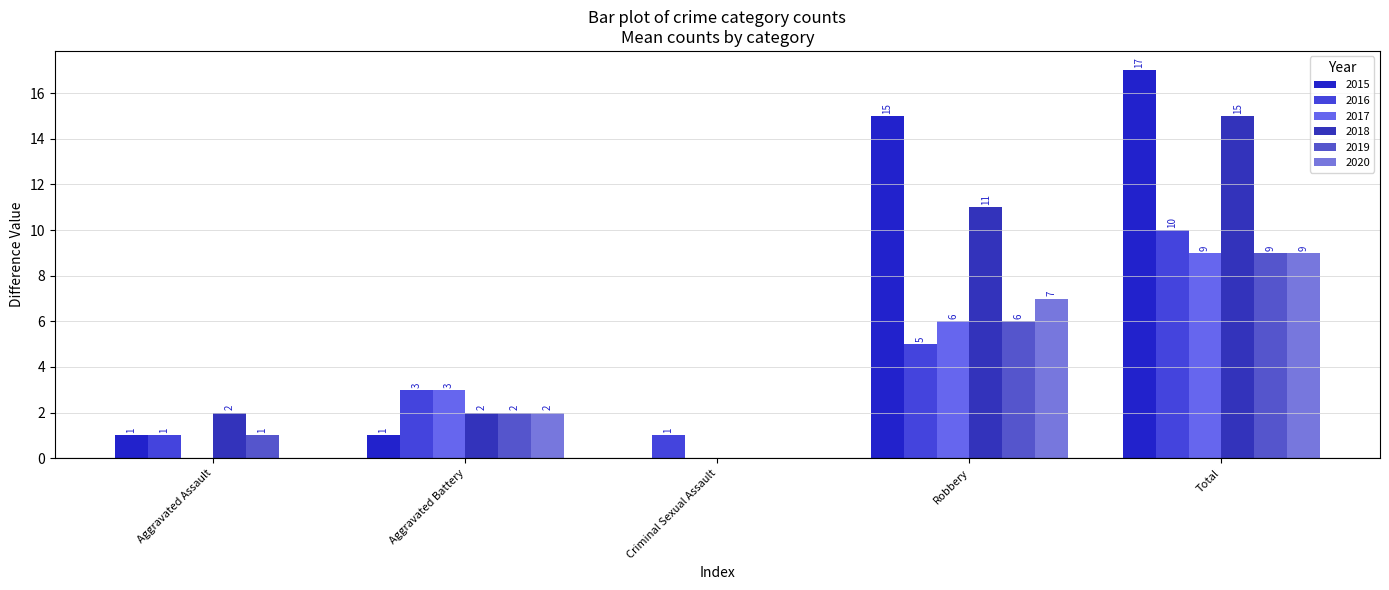

Where is 2020 nearest to the value 4?

Aggravated Battery